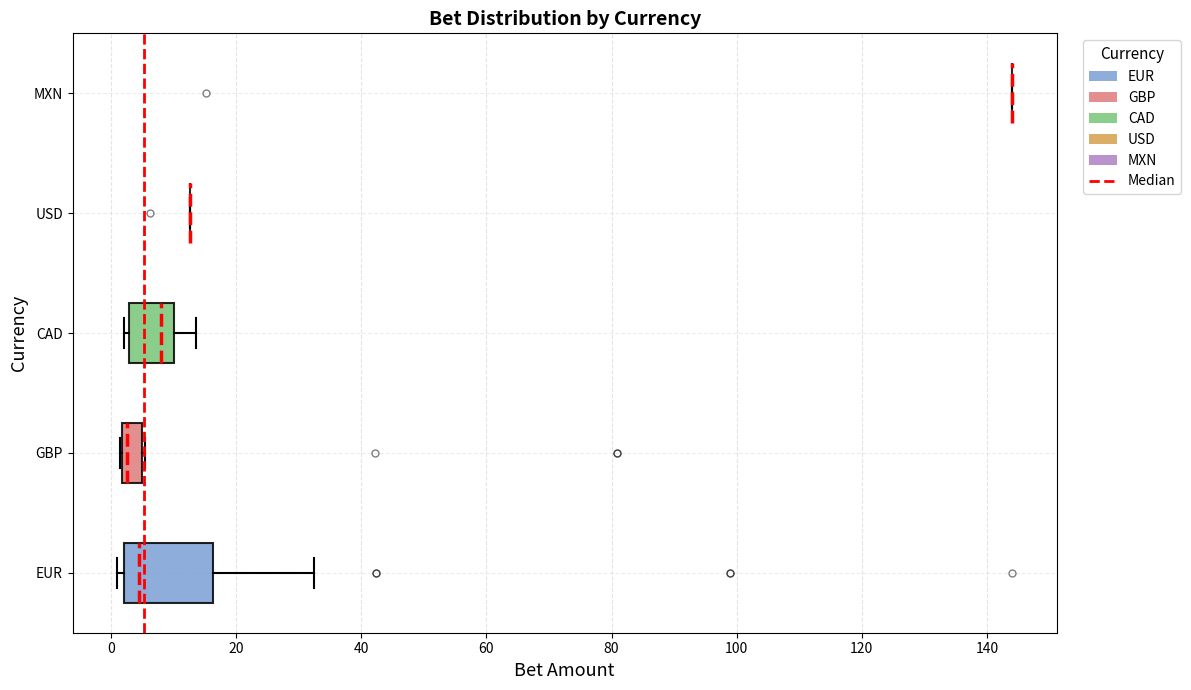

Reading bottom to top, read every box against the x-axis: the position of its median line, the range the box covers, and the ends of its whiskers. The values are not printed on the chart, so give them approximately, as read against the axis.

EUR: median 4, box 2 to 16, whiskers 2 (just left of the box's left edge) to 32
GBP: median 2 (just right of the box's left edge), box 2 to 6, whiskers 2 to 6
CAD: median 8, box 2 to 10, whiskers 2 (just left of the box's left edge) to 14
USD: box collapsed to a line at 12, whiskers 12 to 12
MXN: box collapsed to a line at 144, whiskers 144 to 144